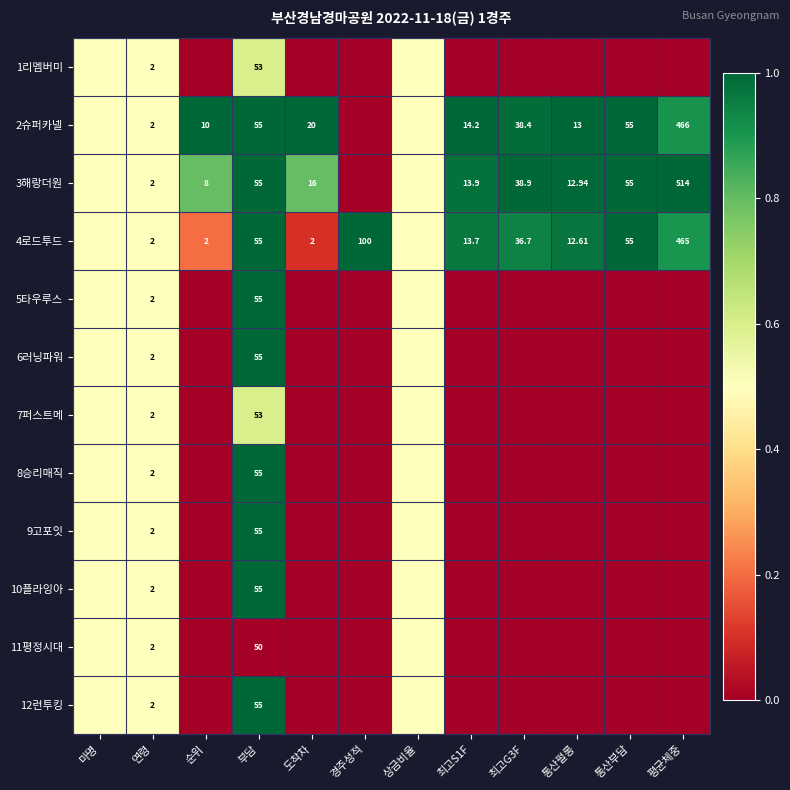

At which label is 12런투킹 closest to 0?

순위